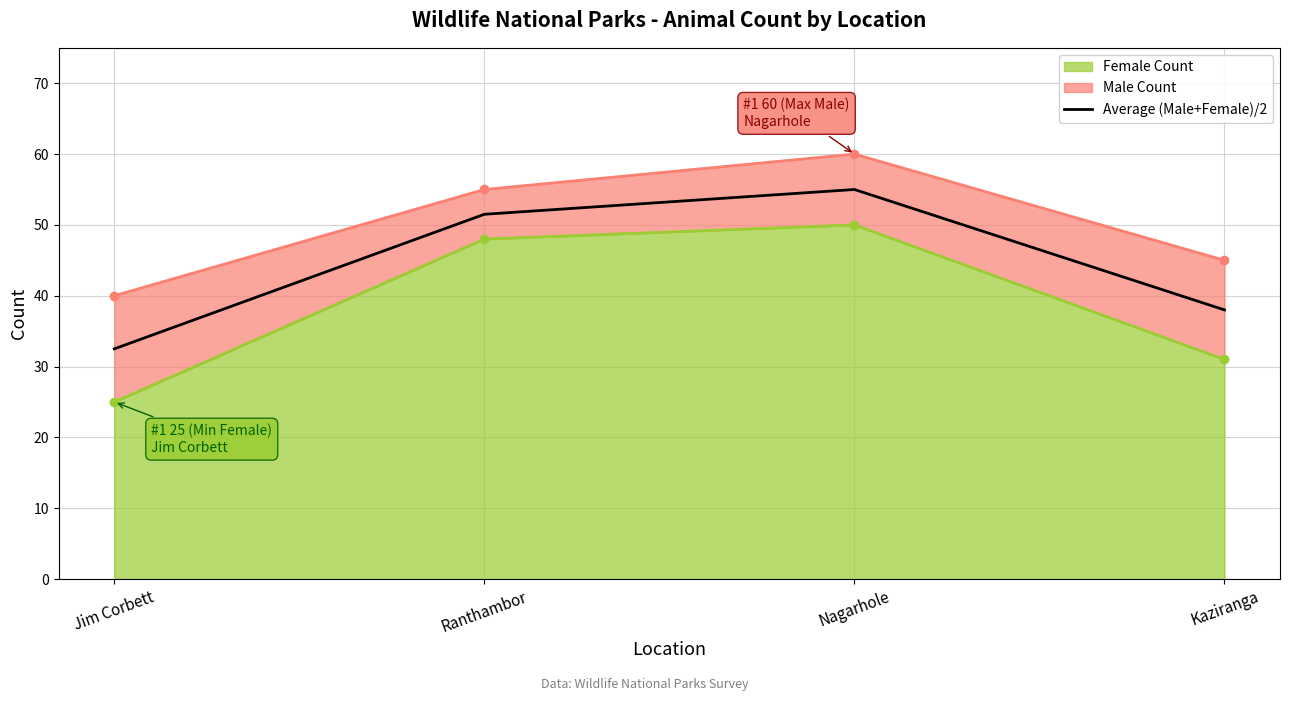

List the labels in order of value, largest first.

Nagarhole, Ranthambor, Kaziranga, Jim Corbett